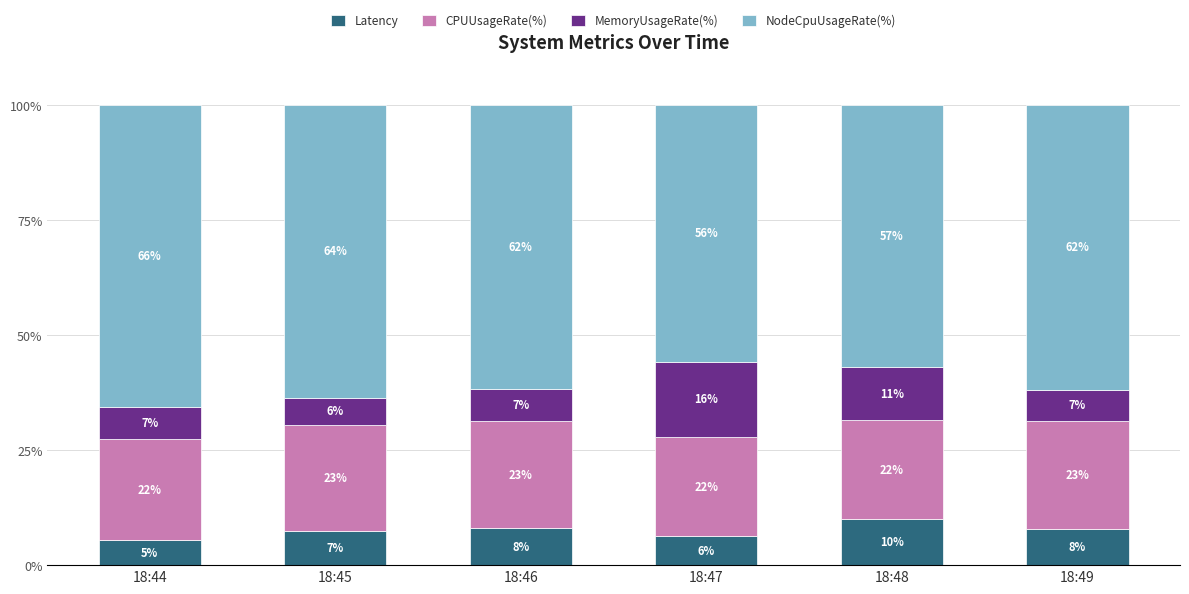

How many distinct data groups are displayed?

4